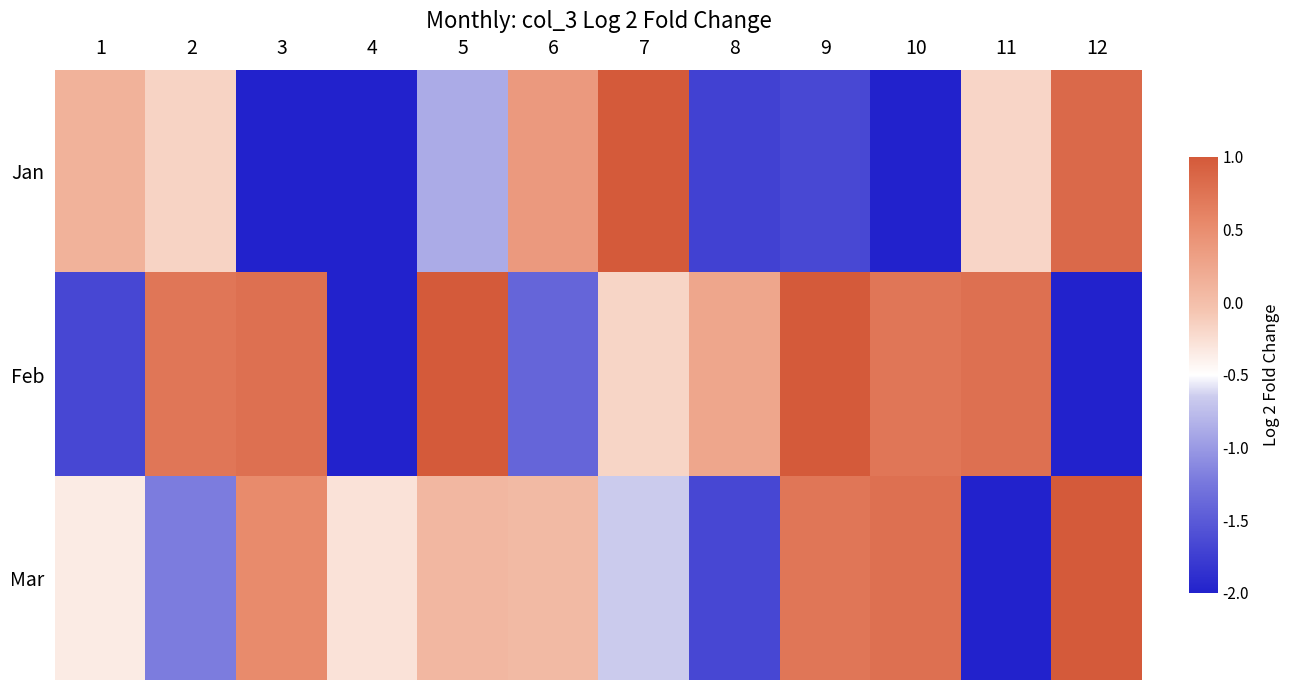

Rank the series by their maximum value, from lowest to highest.

Jan, Feb, Mar